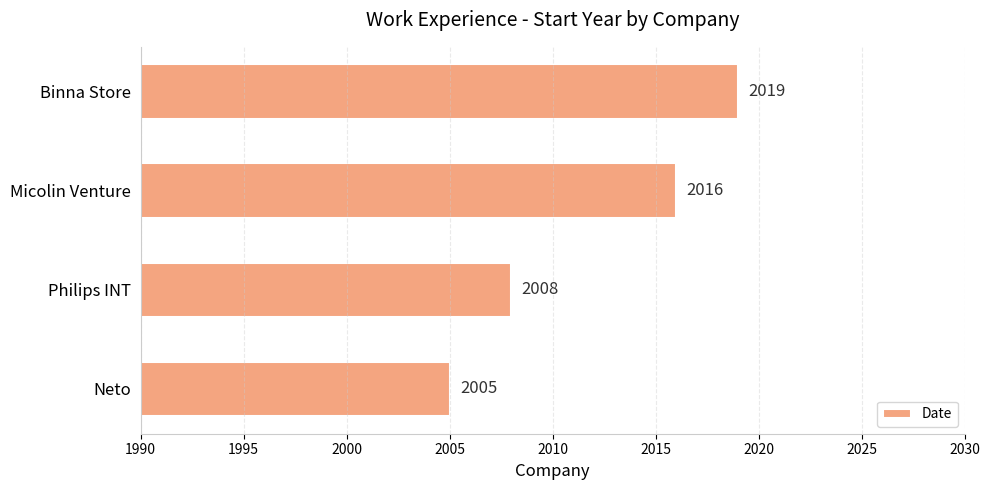

Reading bottom to top, what are all the values shown in this chart?

Neto=2005	Philips INT=2008	Micolin Venture=2016	Binna Store=2019